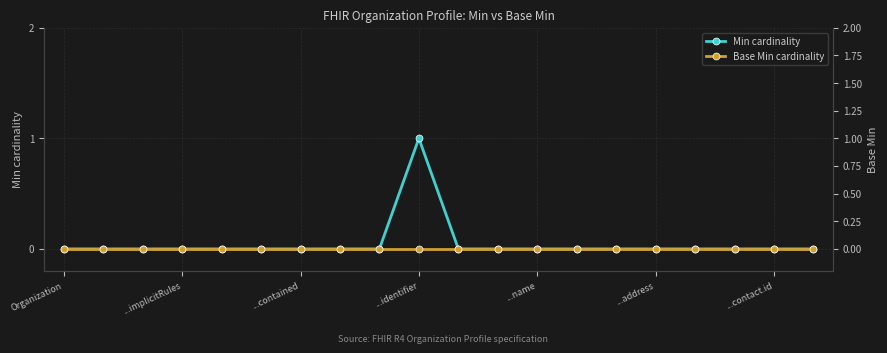

True or false: Min cardinality has more than 2 points higher than both neighbors.

False